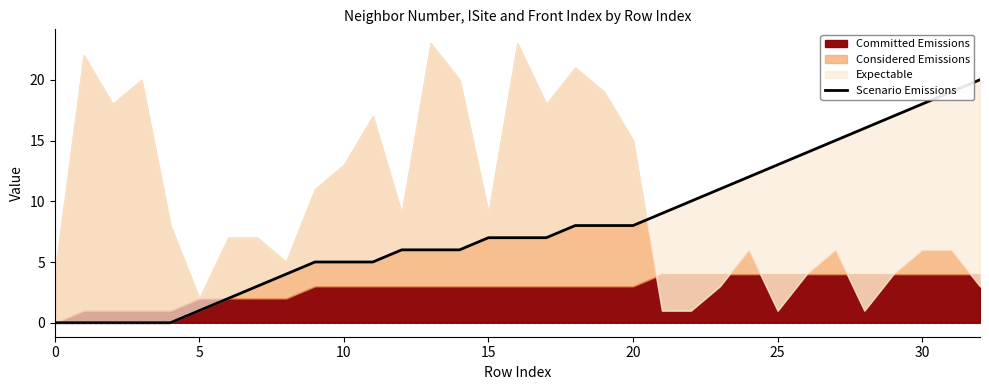

How many lines are shown in the chart?

1